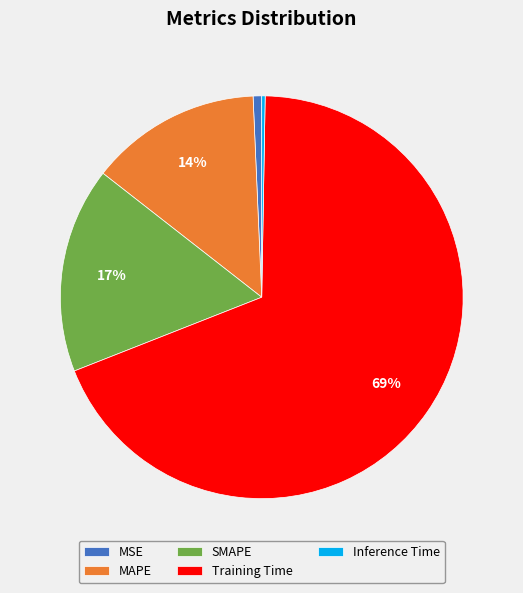

To the nearest percent, what is the difference between the largest and smallest slice percentages?

68%